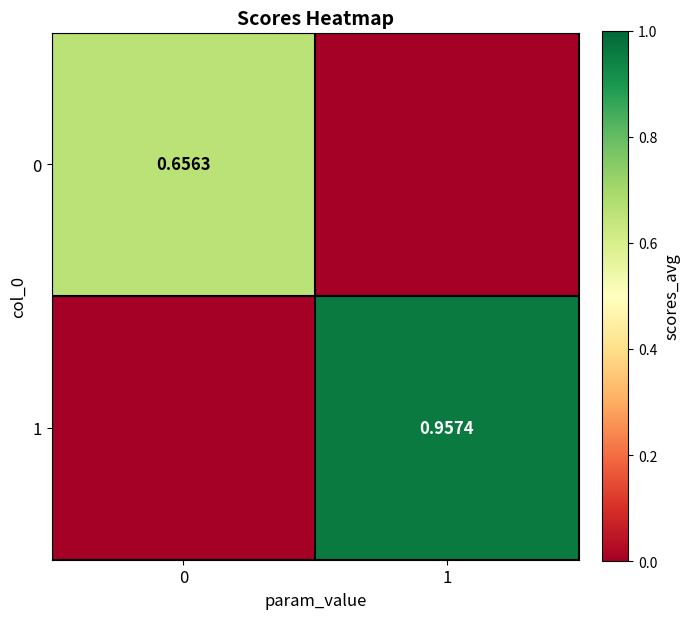

Which category has the lowest value across all series?

1